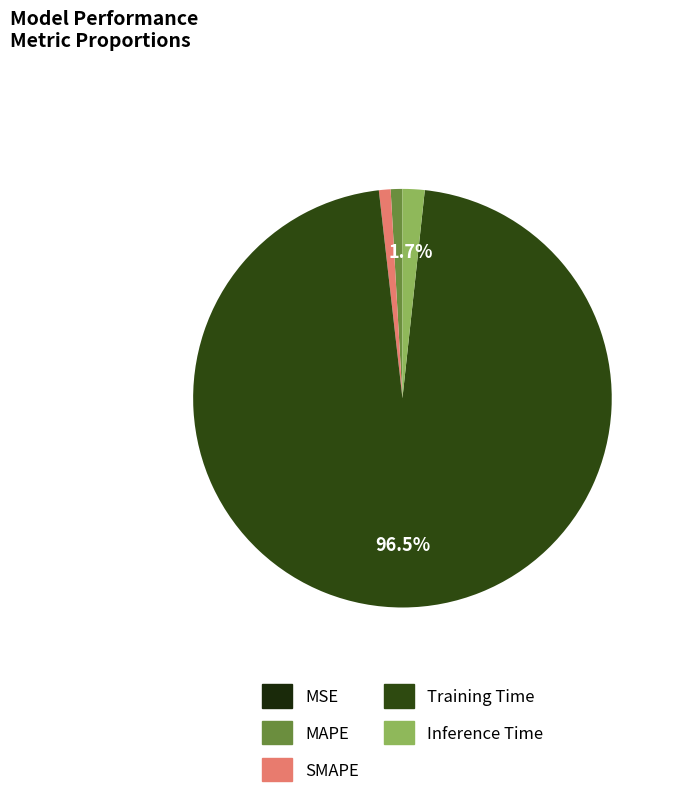

The MSE slice represents 0% of the pie. True or false?

True